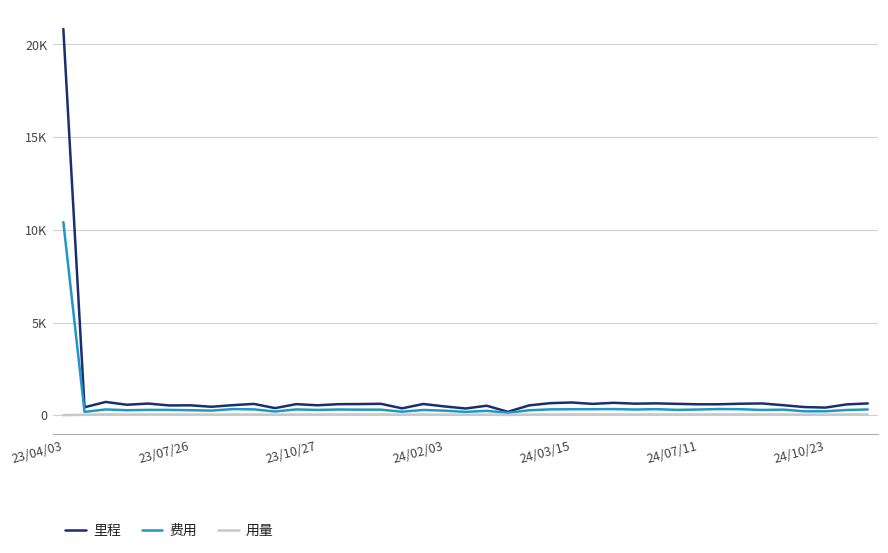

What are all the series names shown in the legend?

里程, 费用, 用量